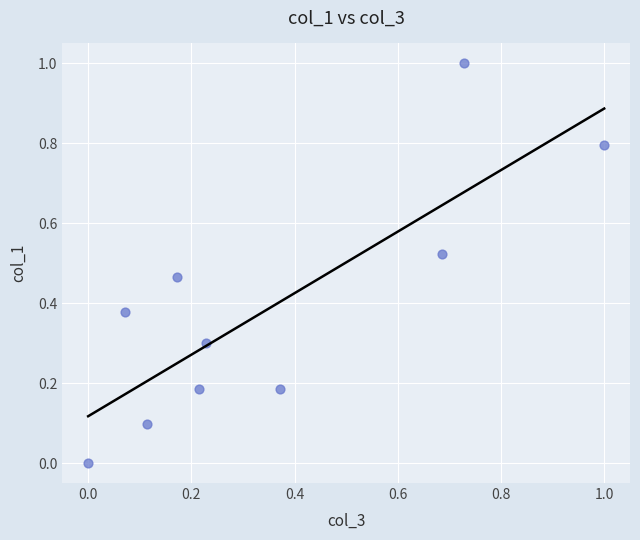

What is the range of Y values (max minus min)?

1.0